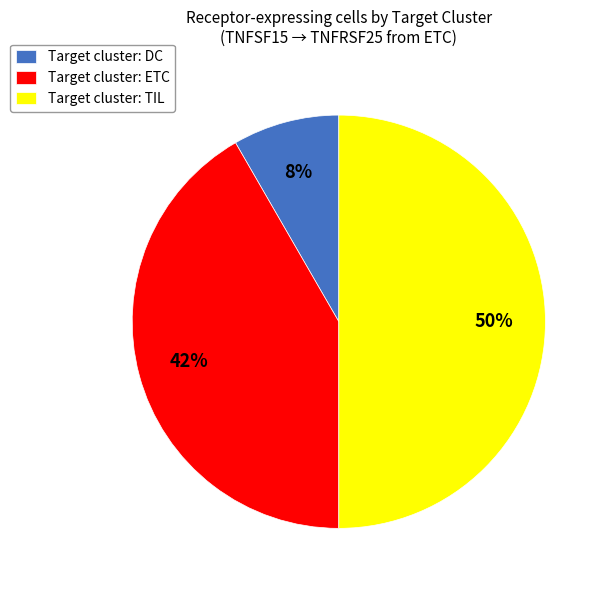

Which slice is the smallest?

Target cluster: DC